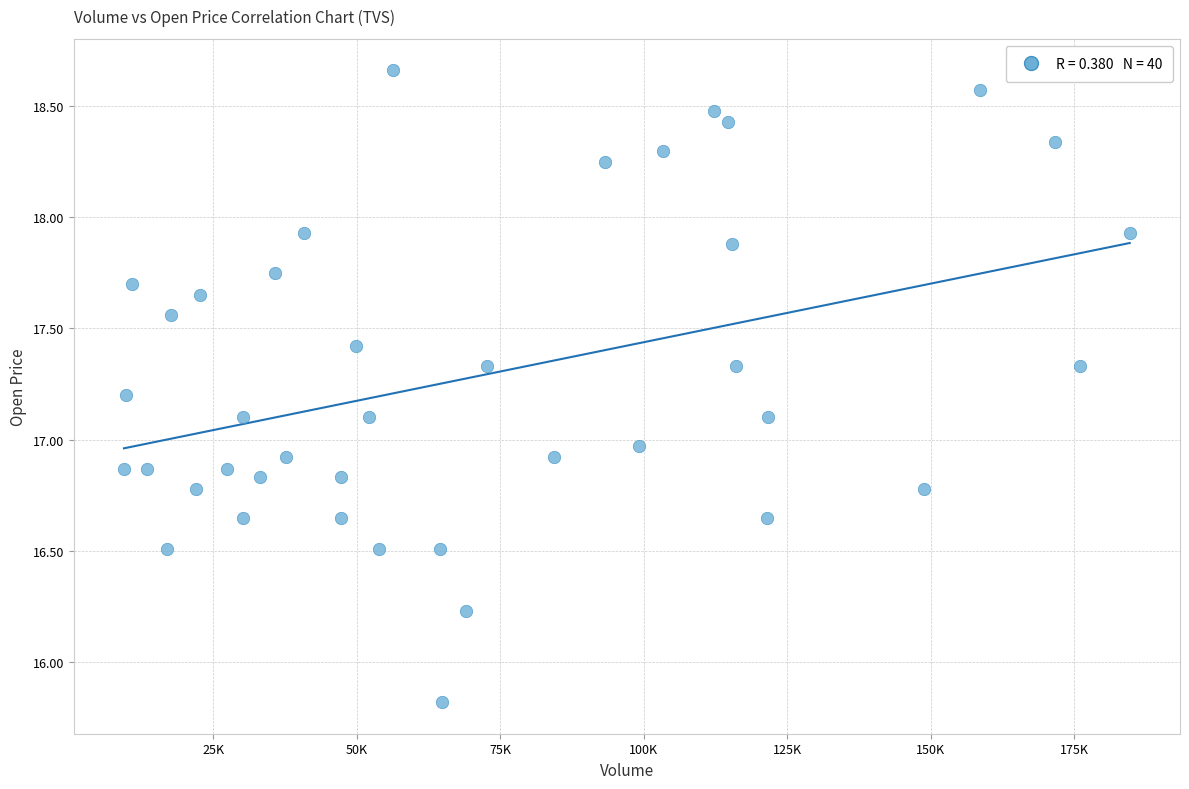

What is the range of Y values (max minus min)?

2.8